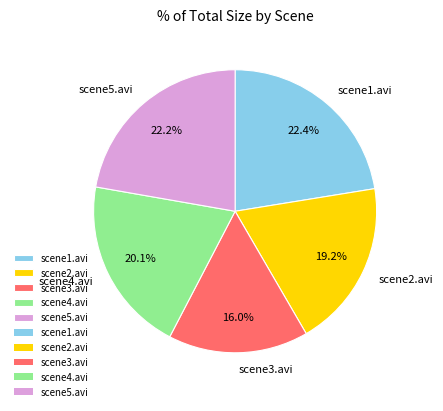

Is there a majority slice in this chart?

No